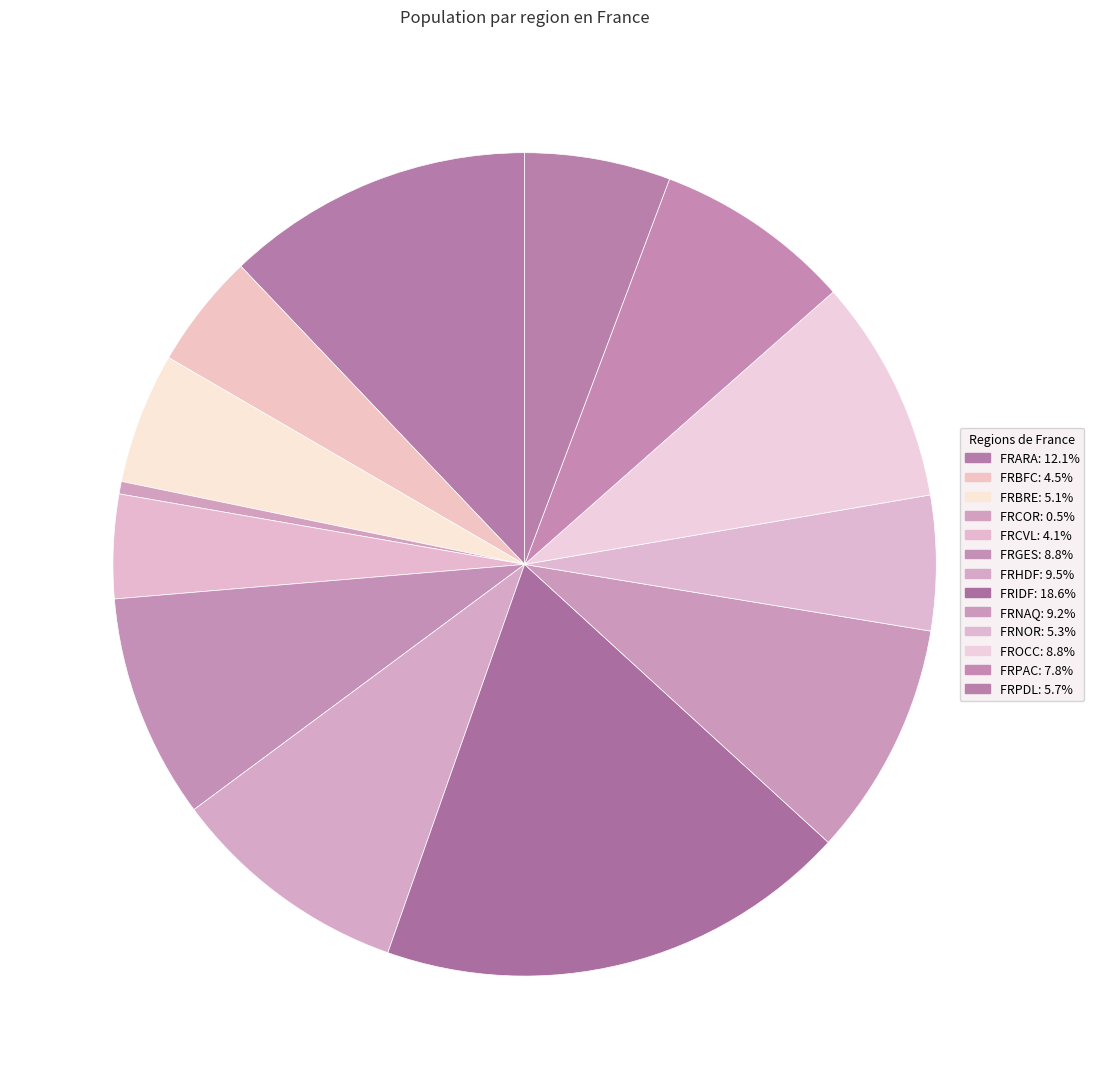

How many segments does this pie chart have?

13